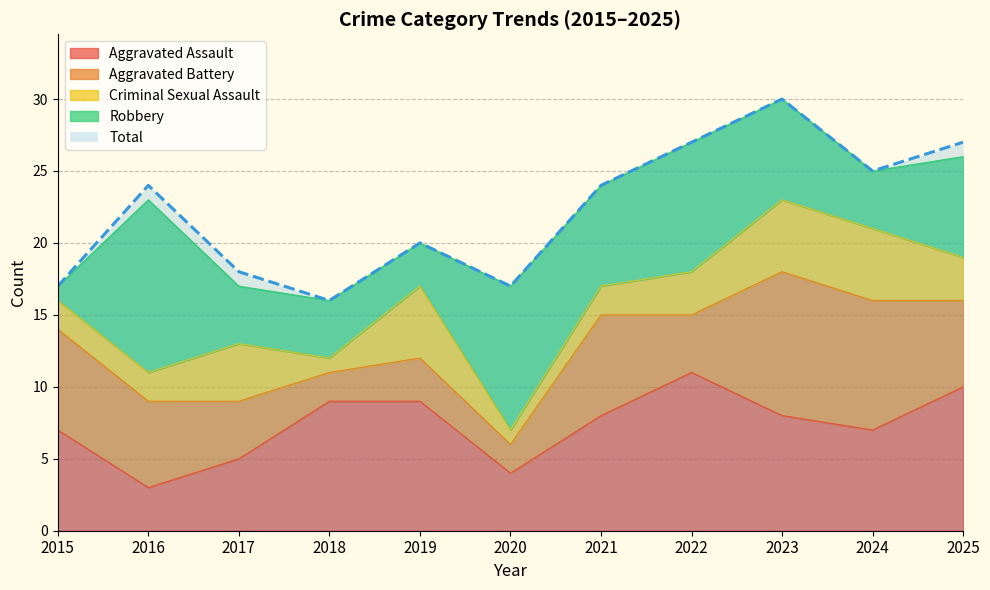

True or false: Total and Aggravated Battery intersect in this chart.

False